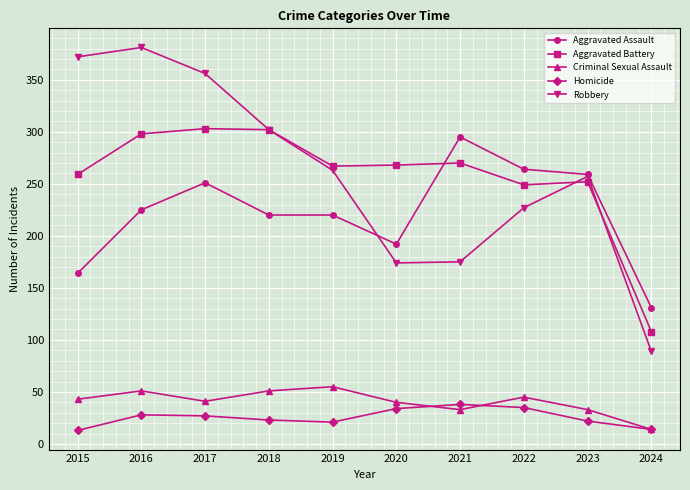

What are all the series names shown in the legend?

Aggravated Assault, Aggravated Battery, Criminal Sexual Assault, Homicide, Robbery